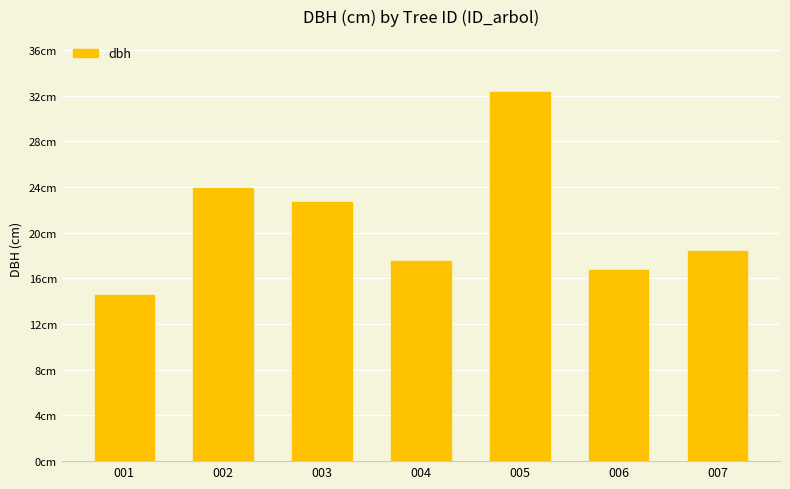

What is the minimum value shown in the chart?

14.6